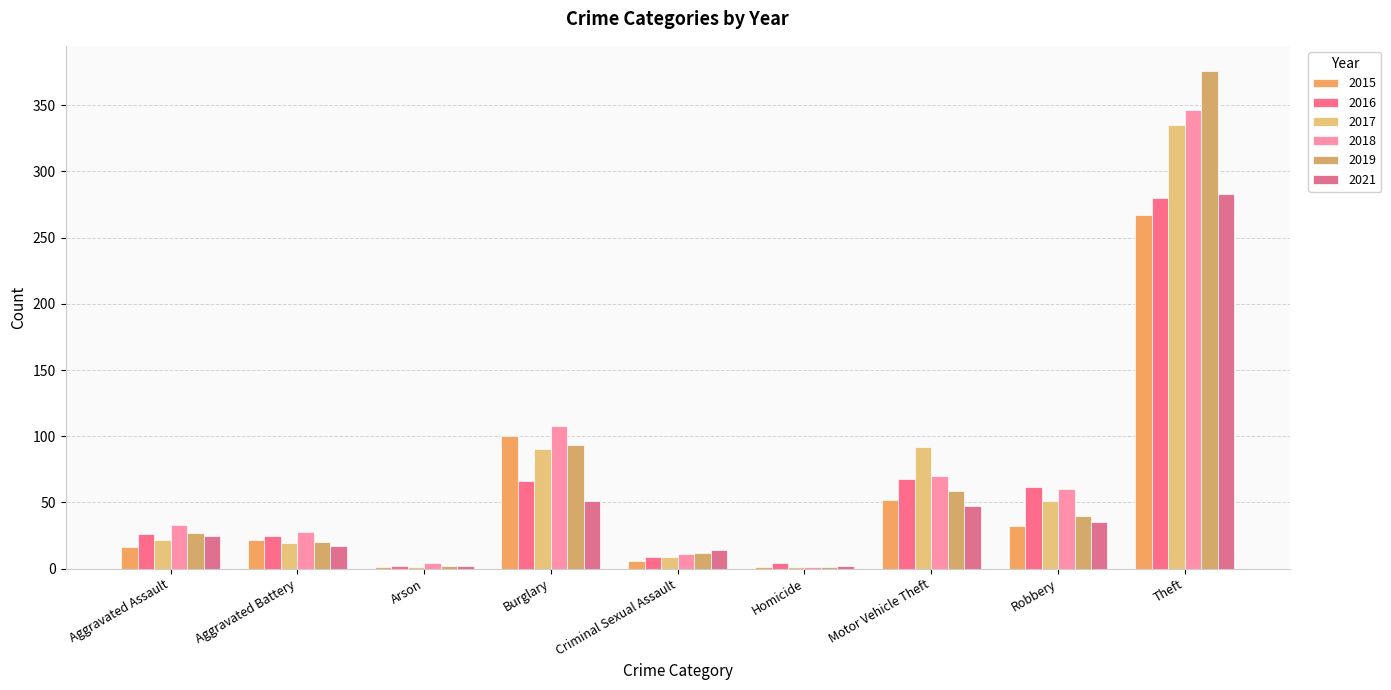

Which series has the largest total across all categories?

2018